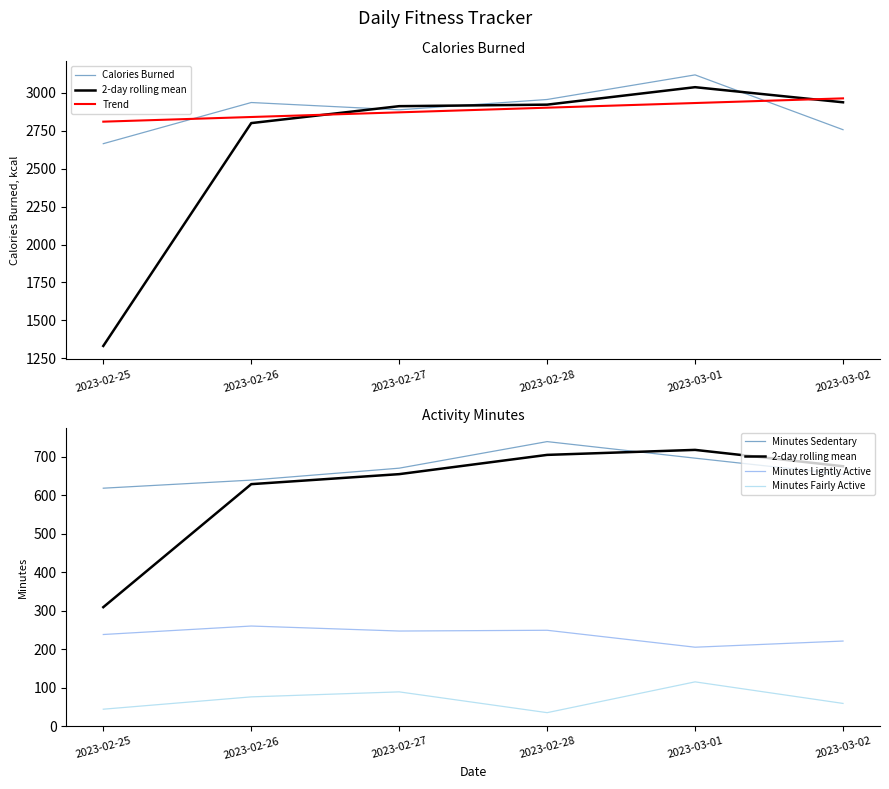

What value does the Minutes Fairly Active series have at 2023-02-26?

76.0